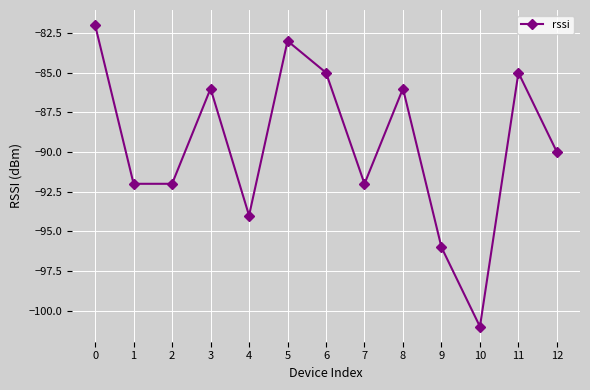

What value does the data have at 12, to the nearest 5?

-90